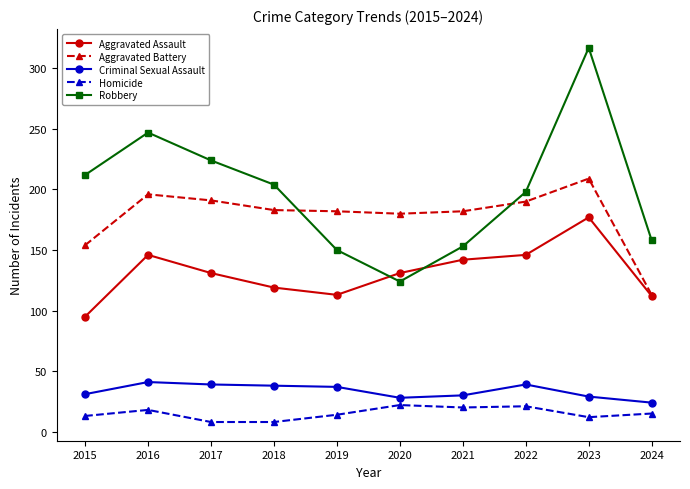

List the series in order of their peak value, lowest first.

Homicide, Criminal Sexual Assault, Aggravated Assault, Aggravated Battery, Robbery